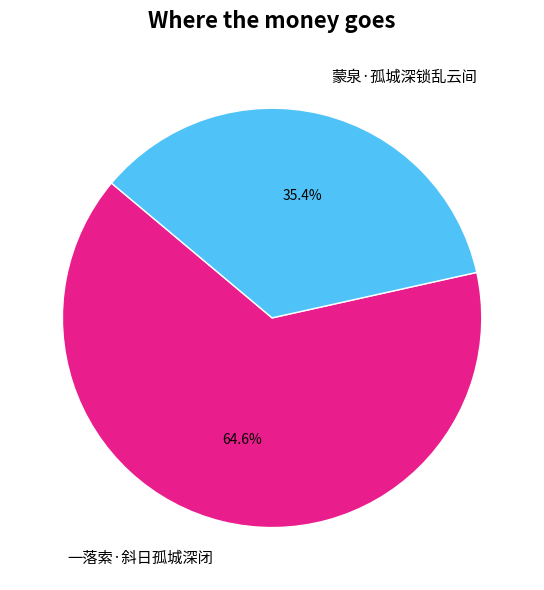

What is the ratio of the value at 一落索·斜日孤城深闭 to the value at 蒙泉·孤城深锁乱云间?

1.8